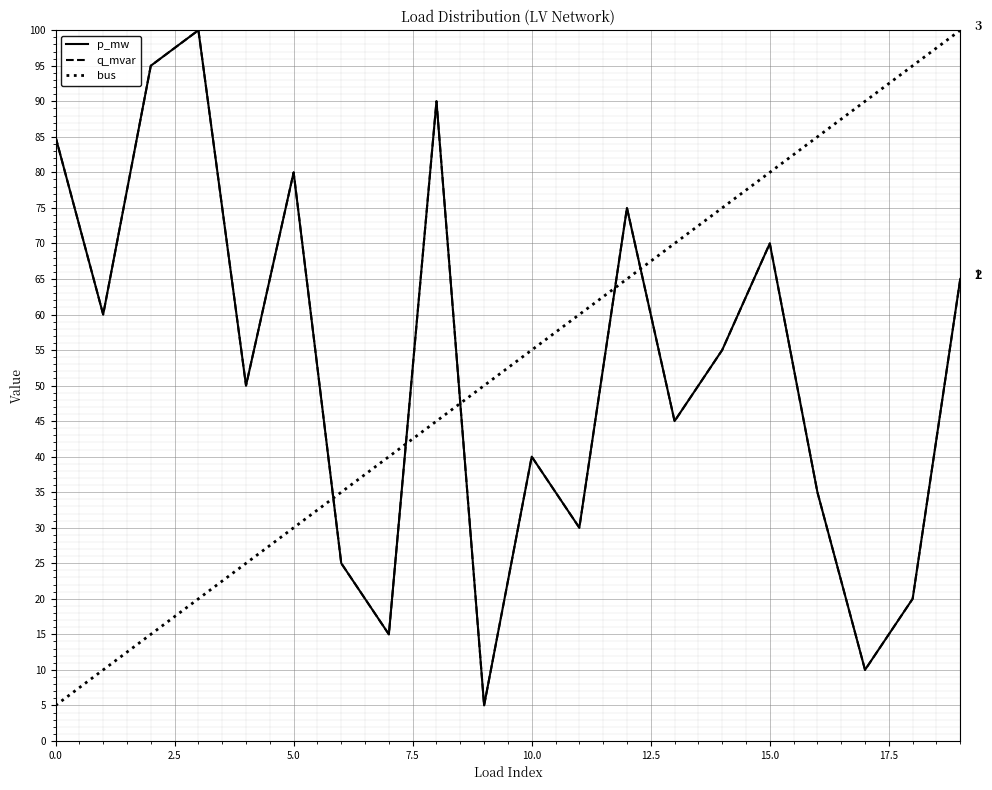

Is this an area chart (filled region under the line)?

No